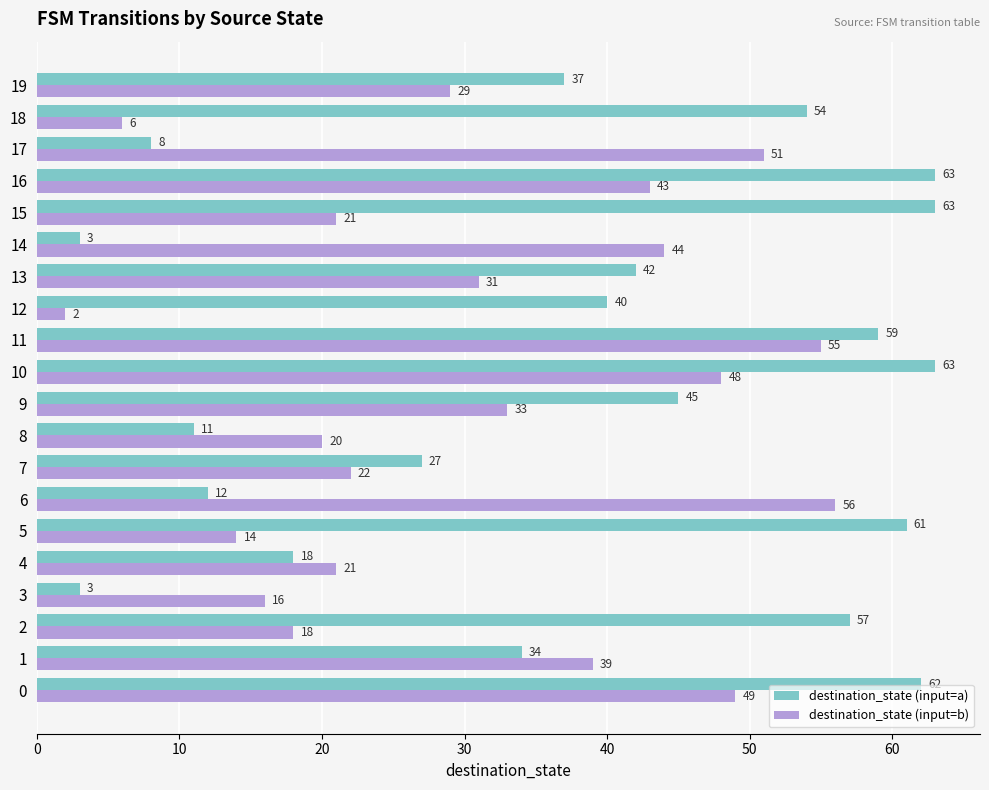

What is the maximum value for destination_state (input=a)?

63